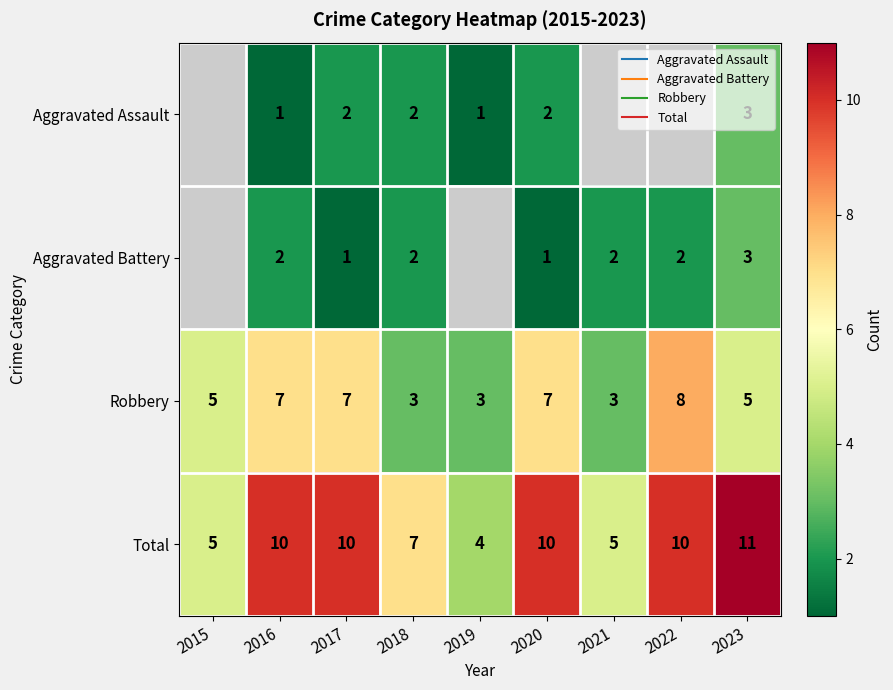

Which series has the largest total across all categories?

Total